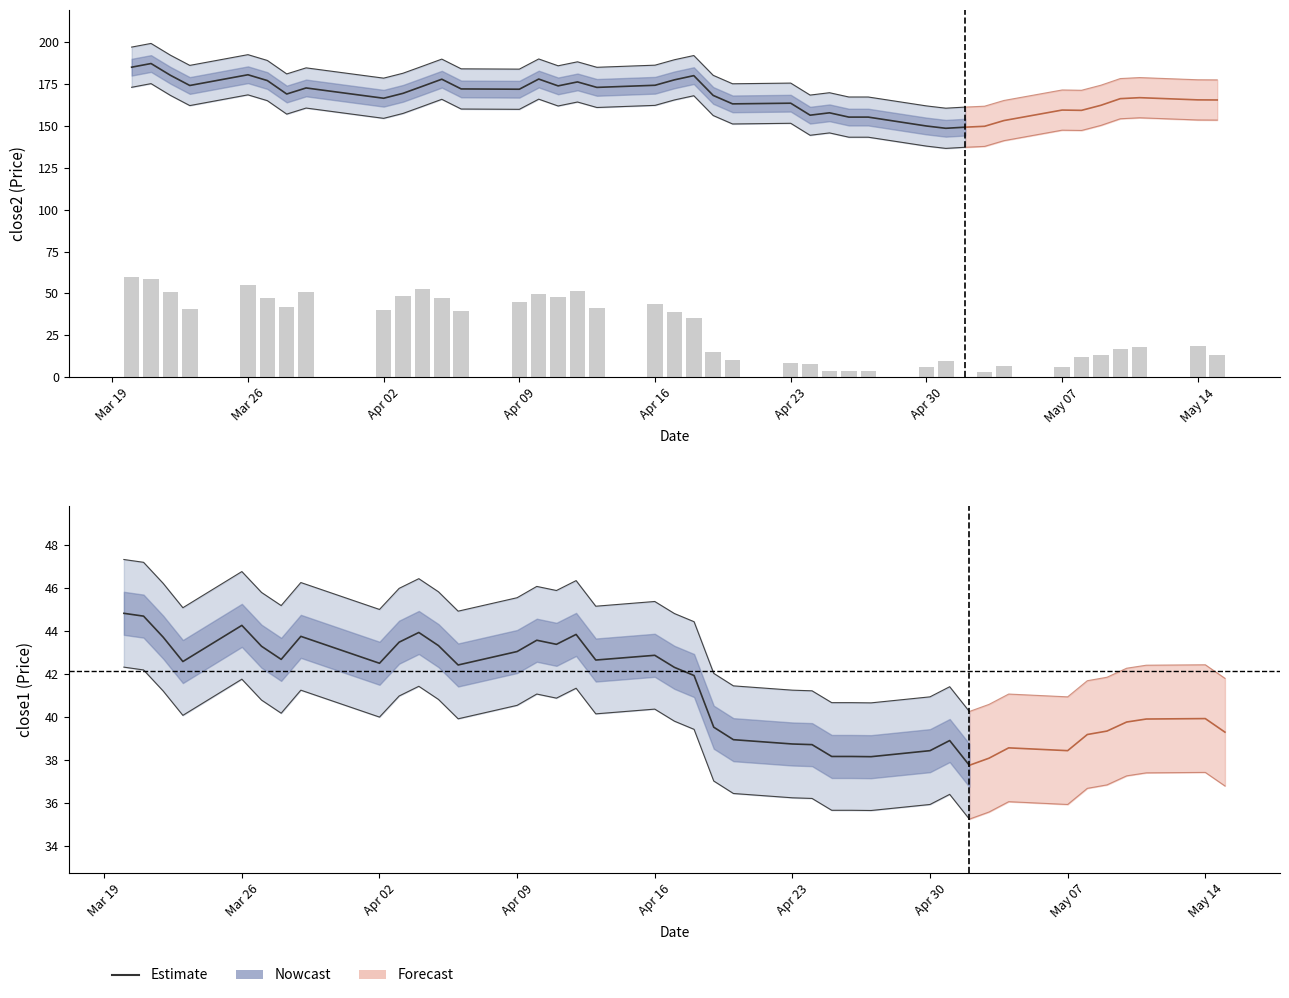

Does the chart contain stacked bars?

No